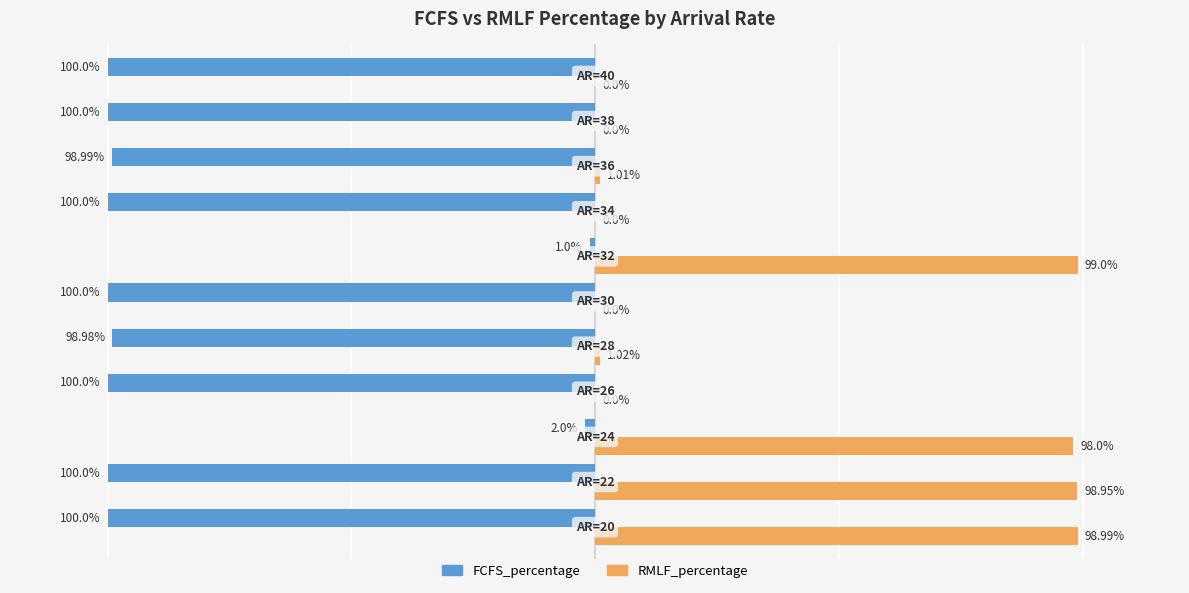

What are all the series names shown in the legend?

FCFS_percentage, RMLF_percentage